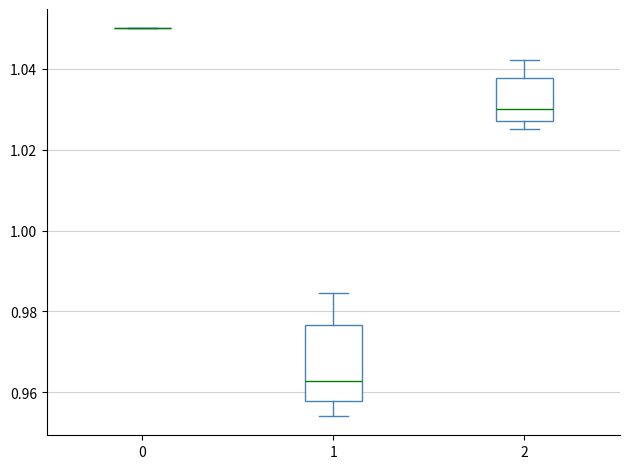

Where does the upper whisker of the box at x = 1 end on the y-axis? The values are not printed on the chart, so give them approximately, as read against the axis.

0.984